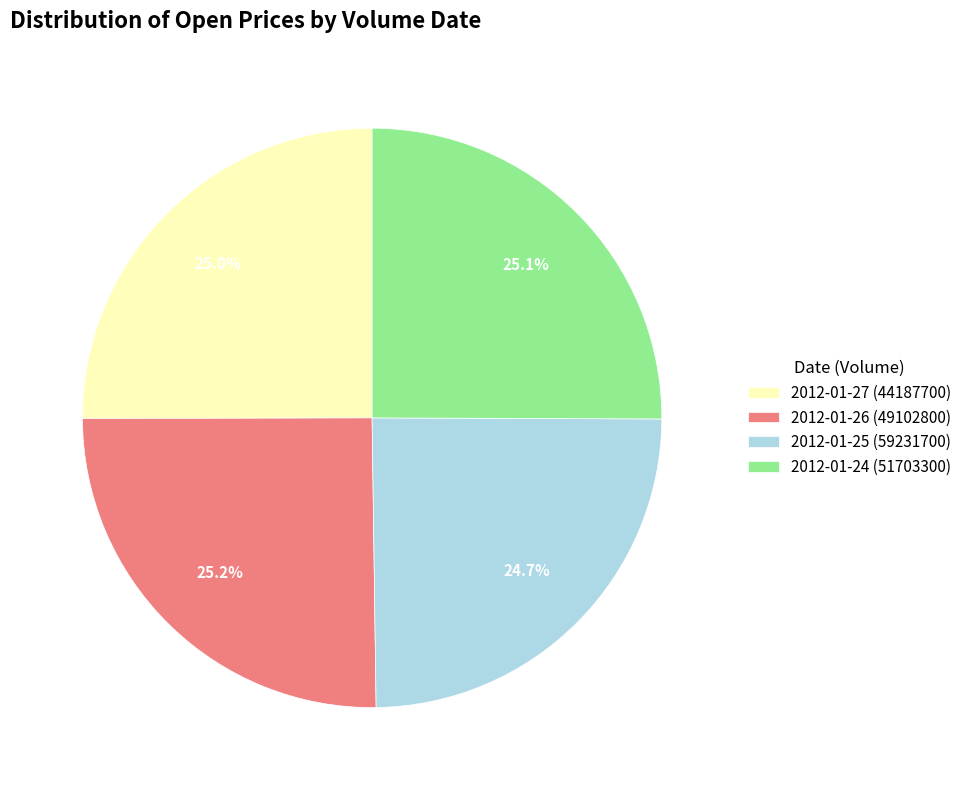

True or false: 2012-01-26 (49102800) accounts for 25% of the total.

True